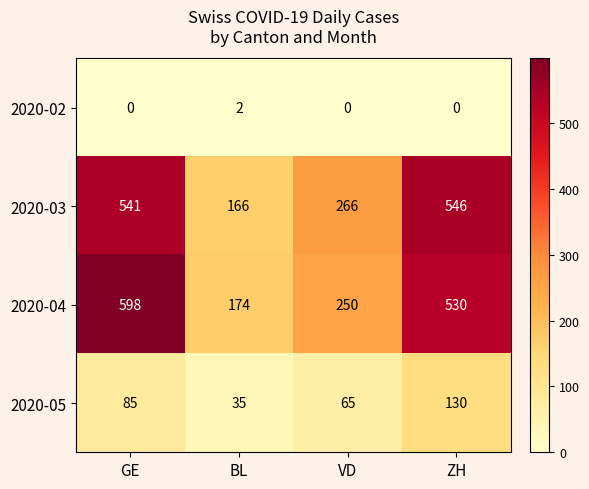

Is it true that 2020-05 equals 65 at VD?

True